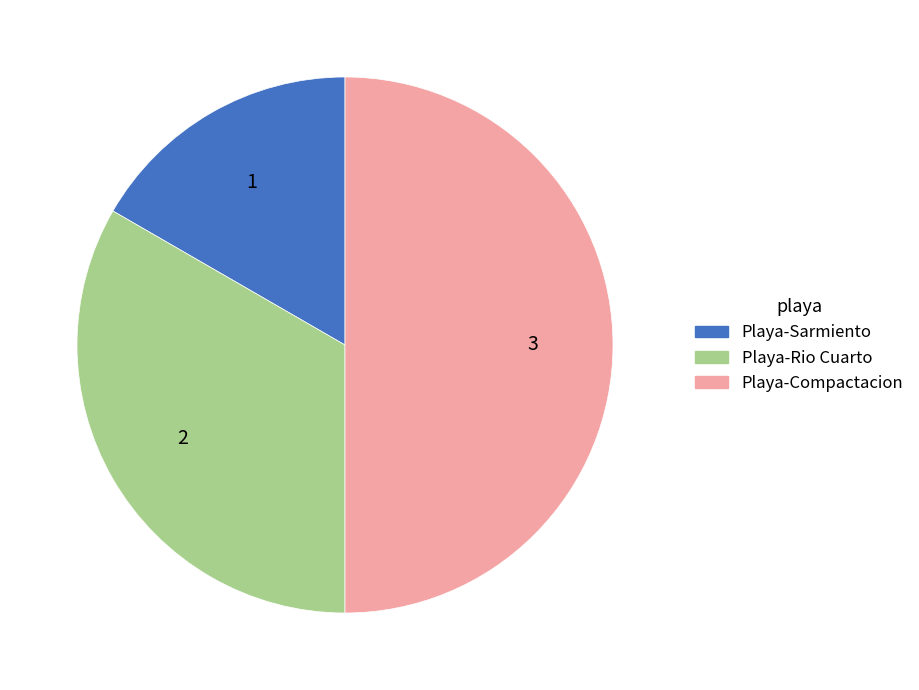

Is it true that Playa-Rio Cuarto is 33% of the pie?

True